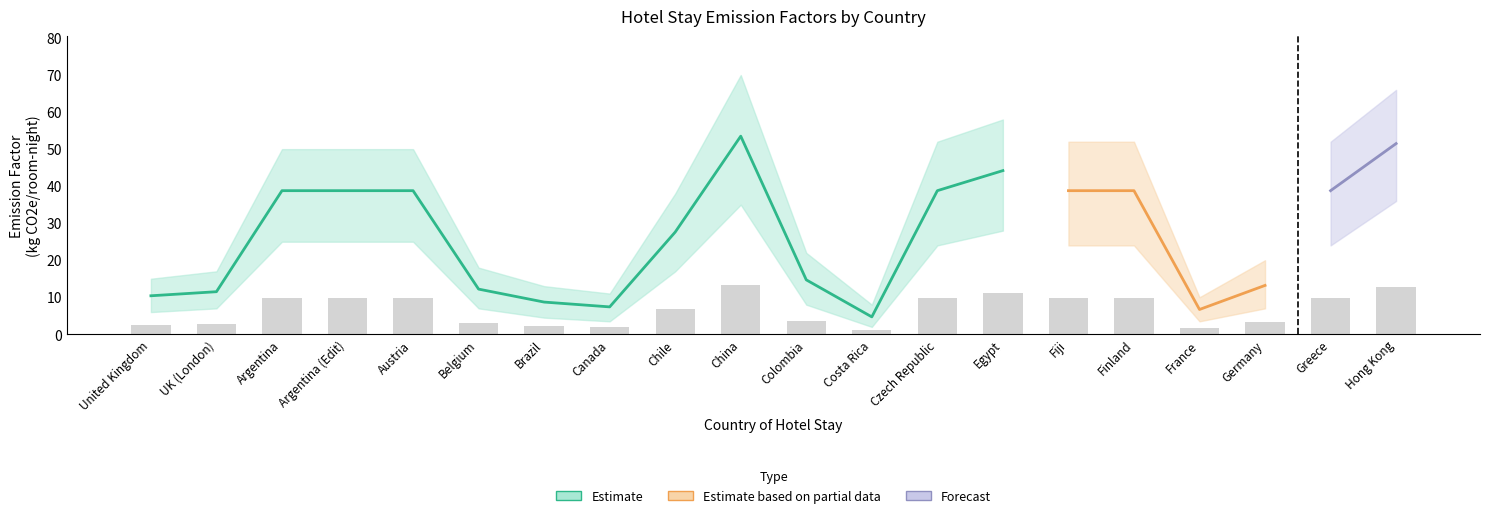

What is the difference between the maximum and minimum values in the Emission Factor (kg CO2e) series?

48.8